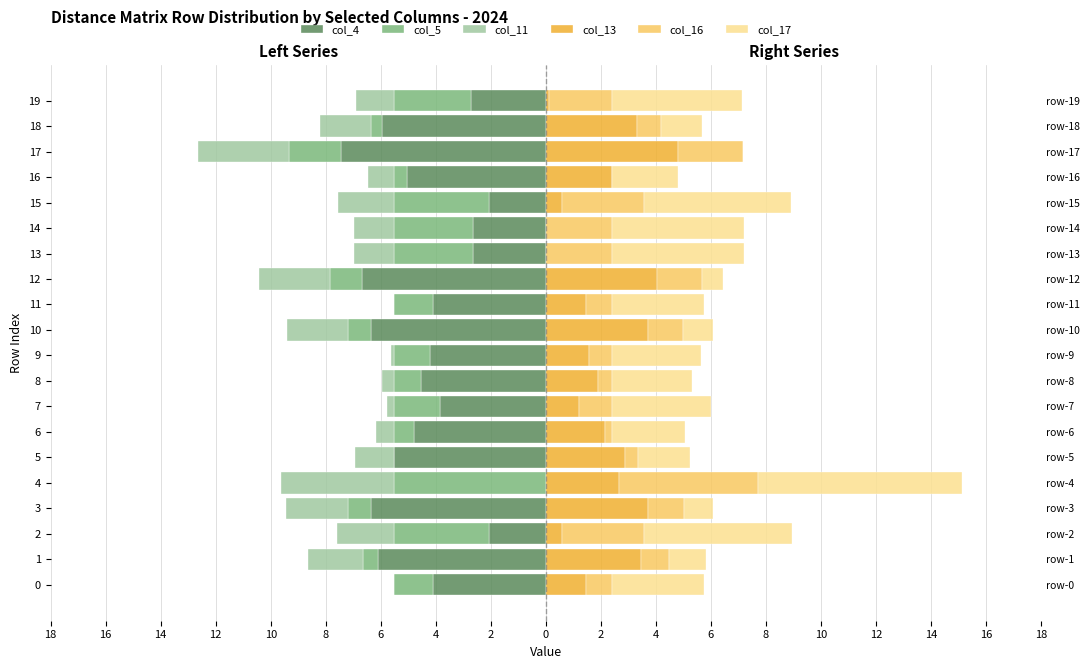

What are all the series names shown in the legend?

col_4, col_5, col_11, col_13, col_16, col_17